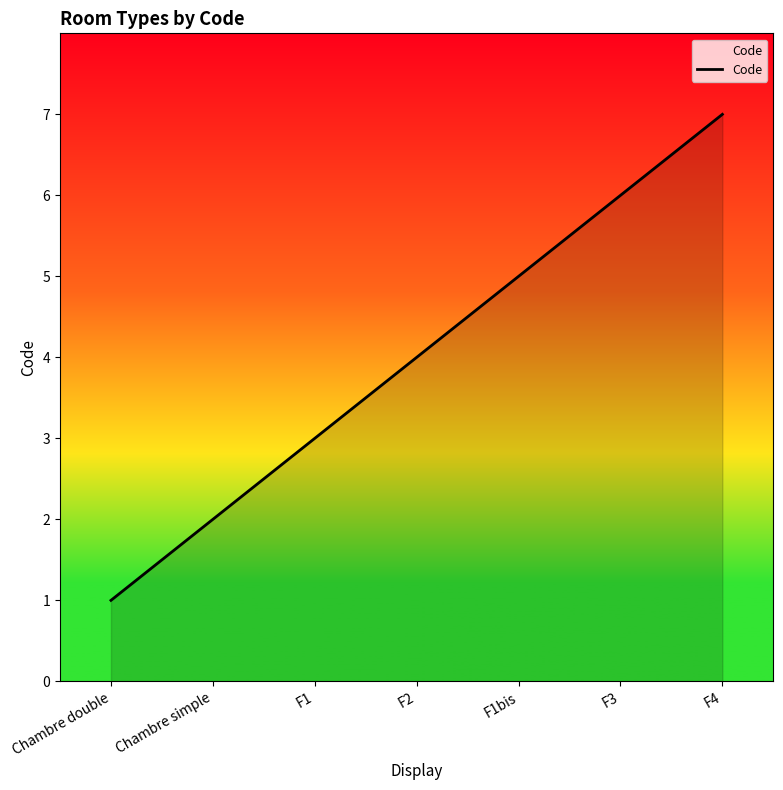

List the labels in order of value, largest first.

F4, F3, F1bis, F2, F1, Chambre simple, Chambre double